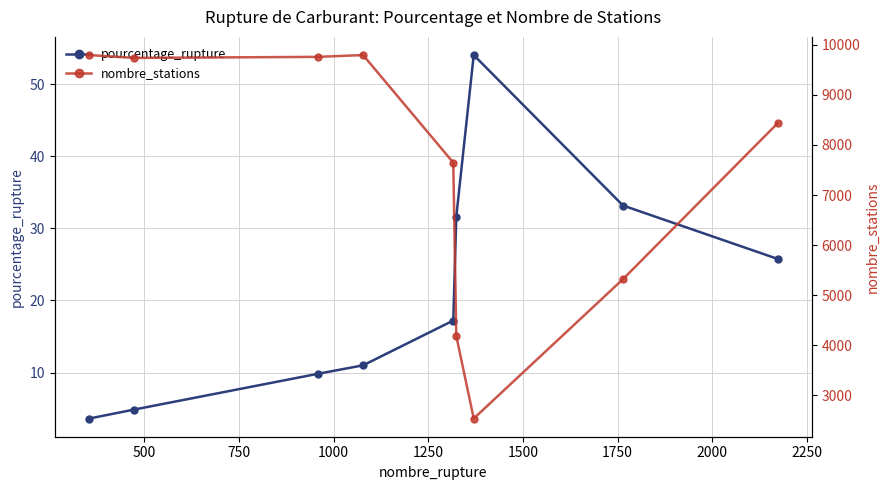

At how many categories does at least one series exceed 2037?

9